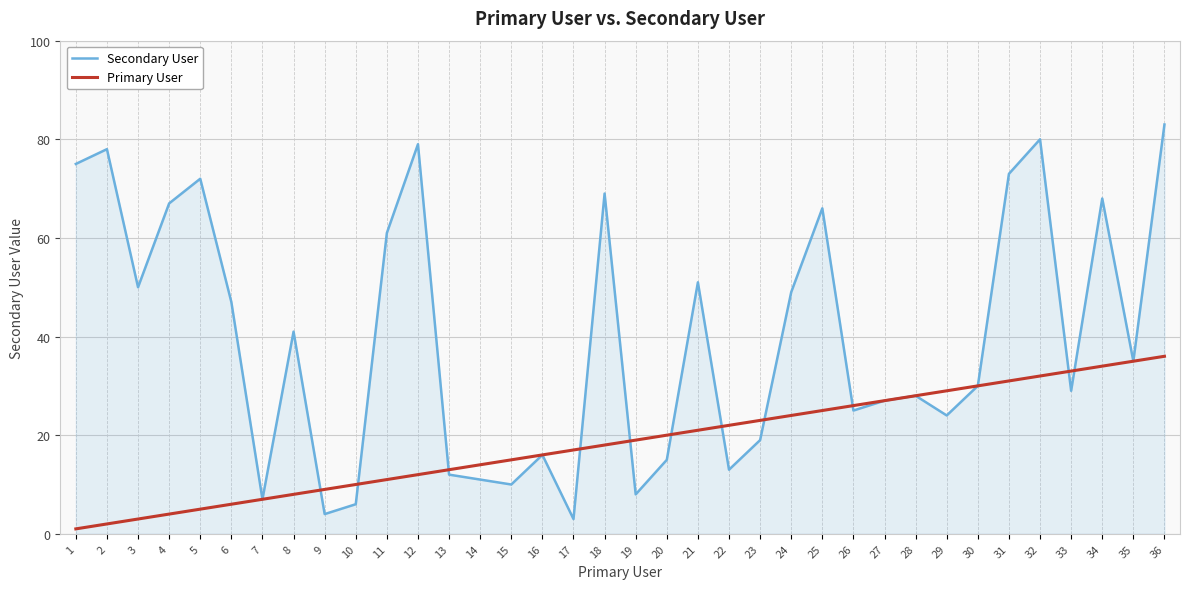

What is the greatest value displayed?

83